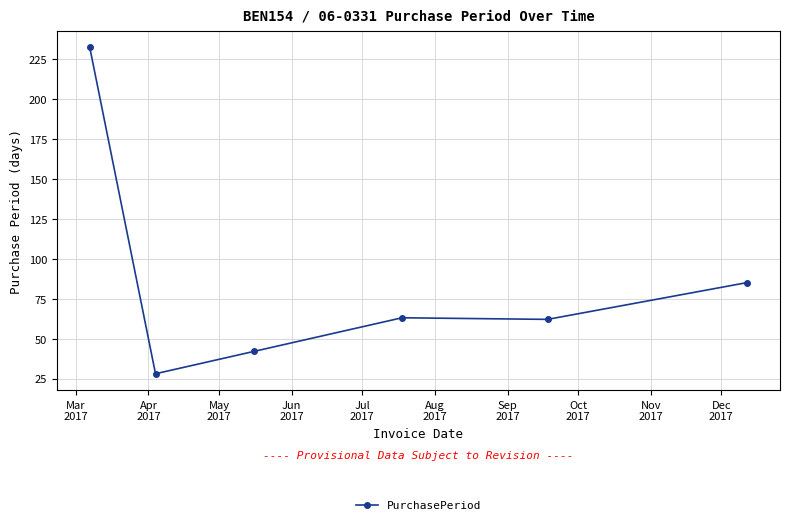

How many categories are shown in the chart?

6